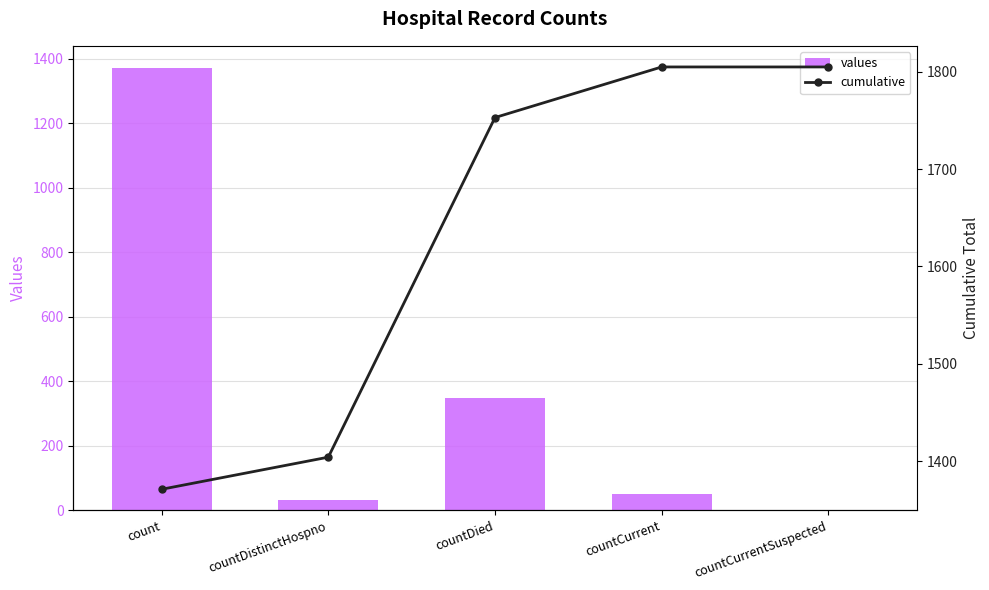

The cumulative series shows 2432 at countCurrent. True or false?

False